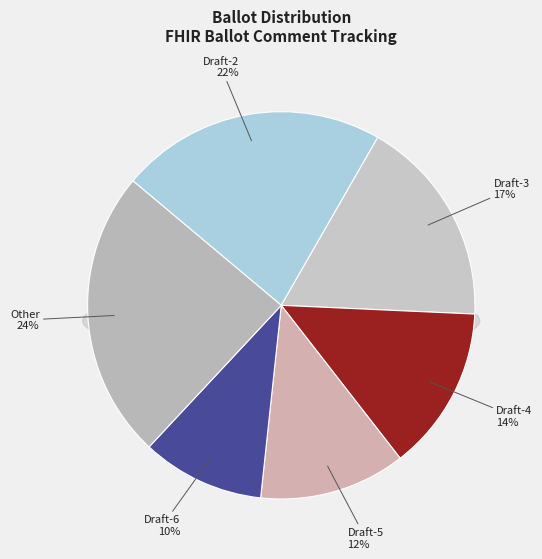

Which category has the biggest portion of the pie?

Other